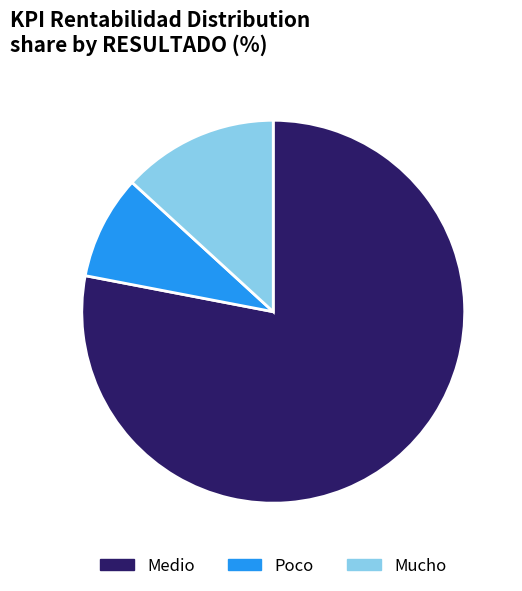

Between Mucho and Poco, which is larger?

Mucho